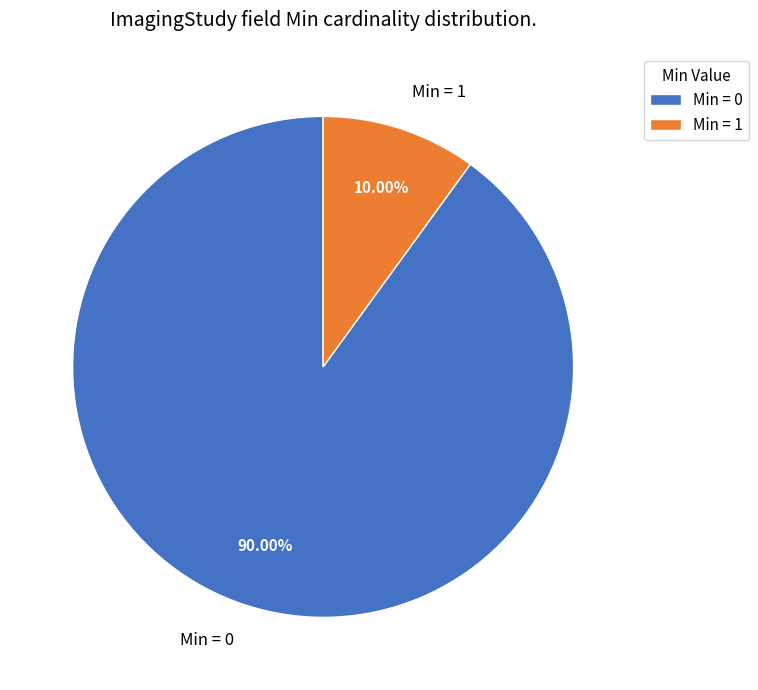

To the nearest percent, what is the difference between the largest and smallest slice percentages?

80%